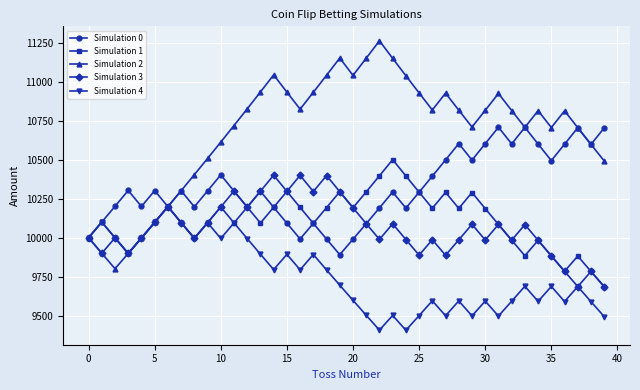

How many interior local peaks does the Simulation 4 series have?

13